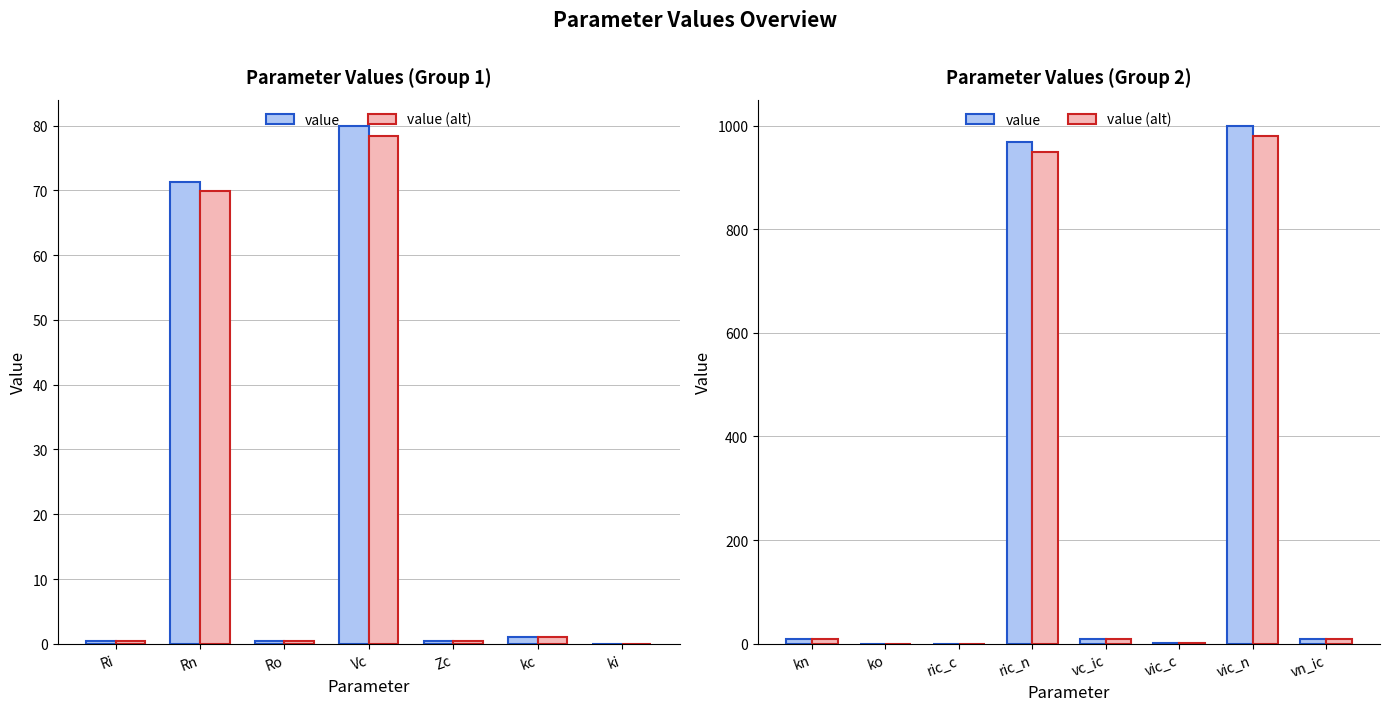

List the series in order of their peak value, lowest first.

value (alt), value